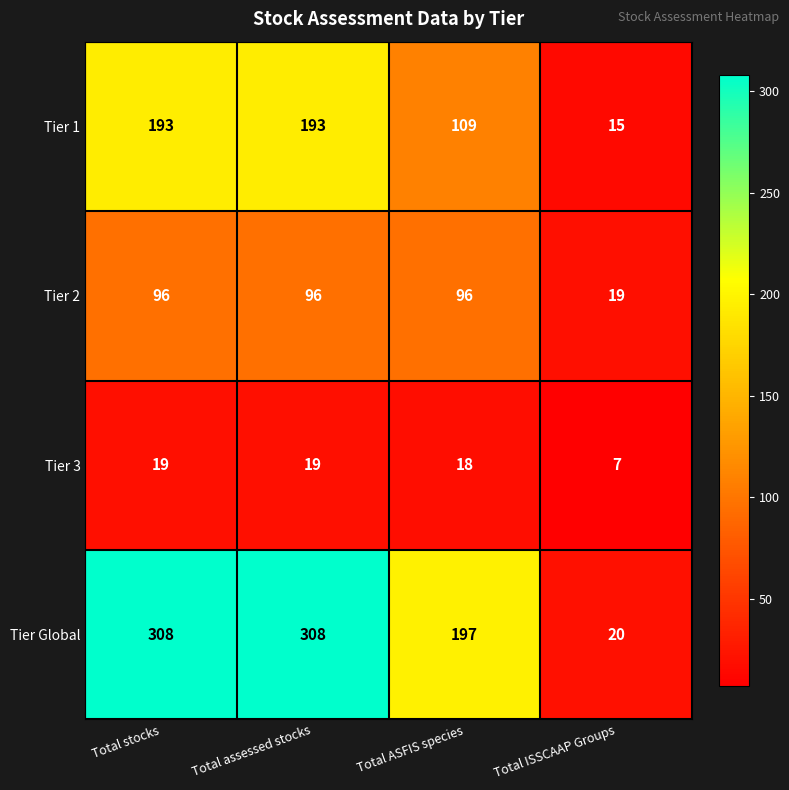

Between Total stocks and Total ISSCAAP Groups, which series saw the biggest shift?

Tier Global